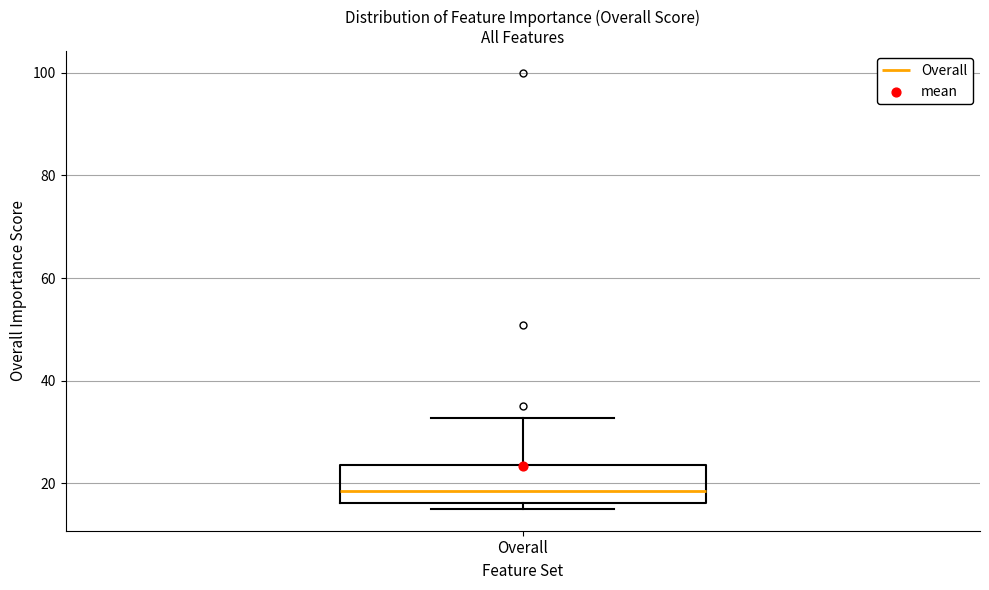

Transcribe this box plot: give where the median line is, the range the box spans, and where the two whiskers end, as read against the y-axis. The values are not printed on the chart, so give them approximately, as read against the axis.

median 18, box 16 to 24, whiskers 14 to 32